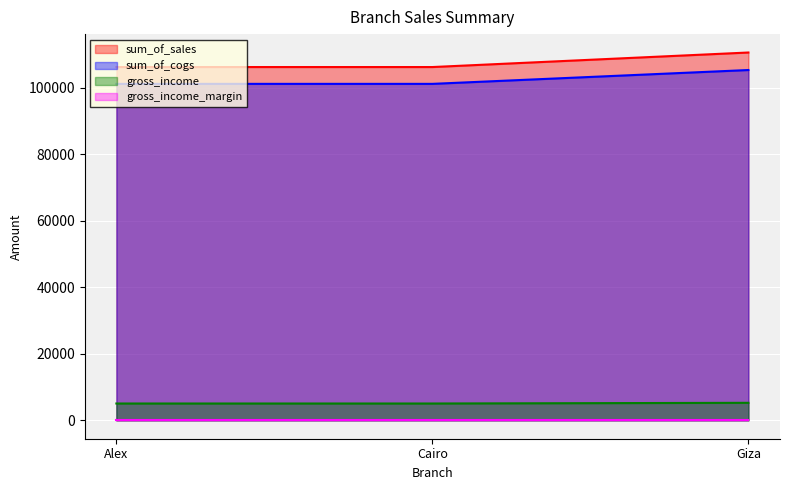

At which category is the sum across all series the highest?

Giza